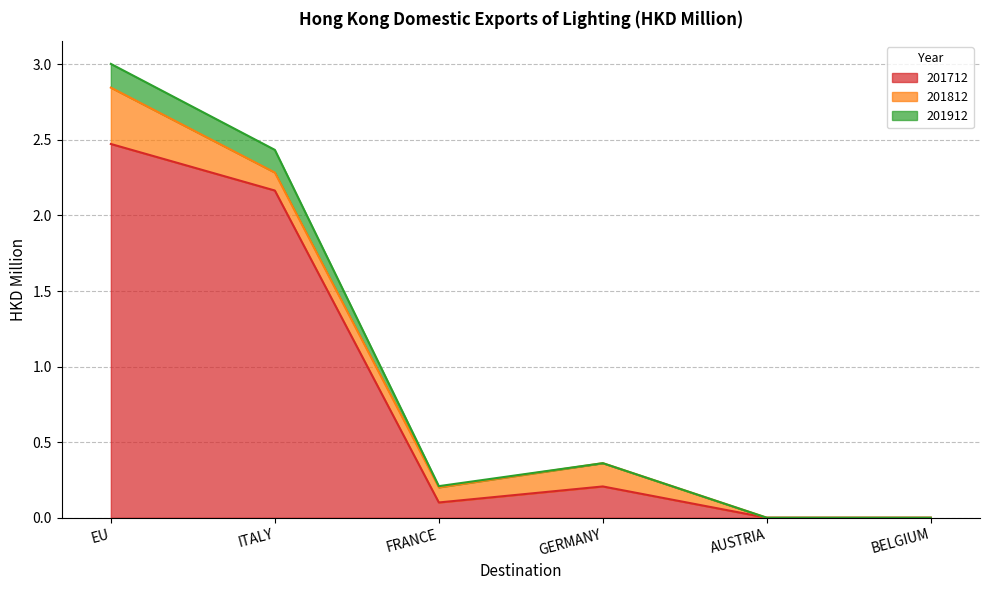

At which category does 201712 reach its first local peak?

GERMANY